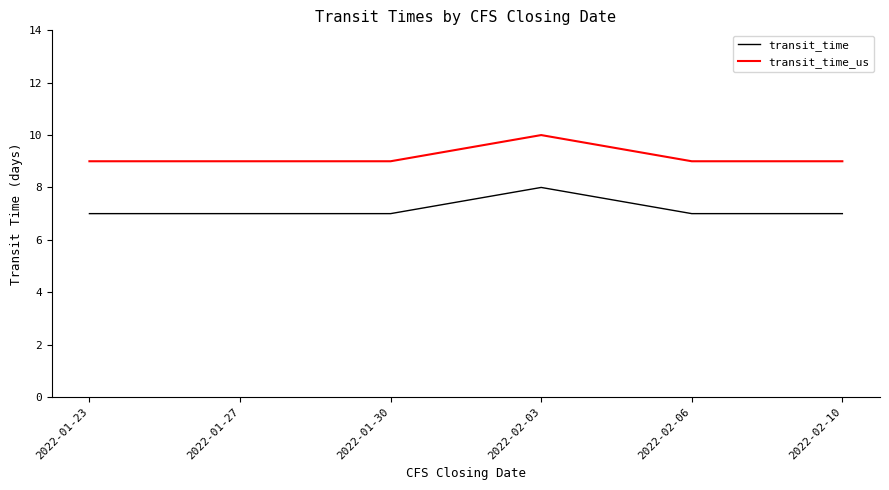

What is the lowest value of the transit_time series?

7